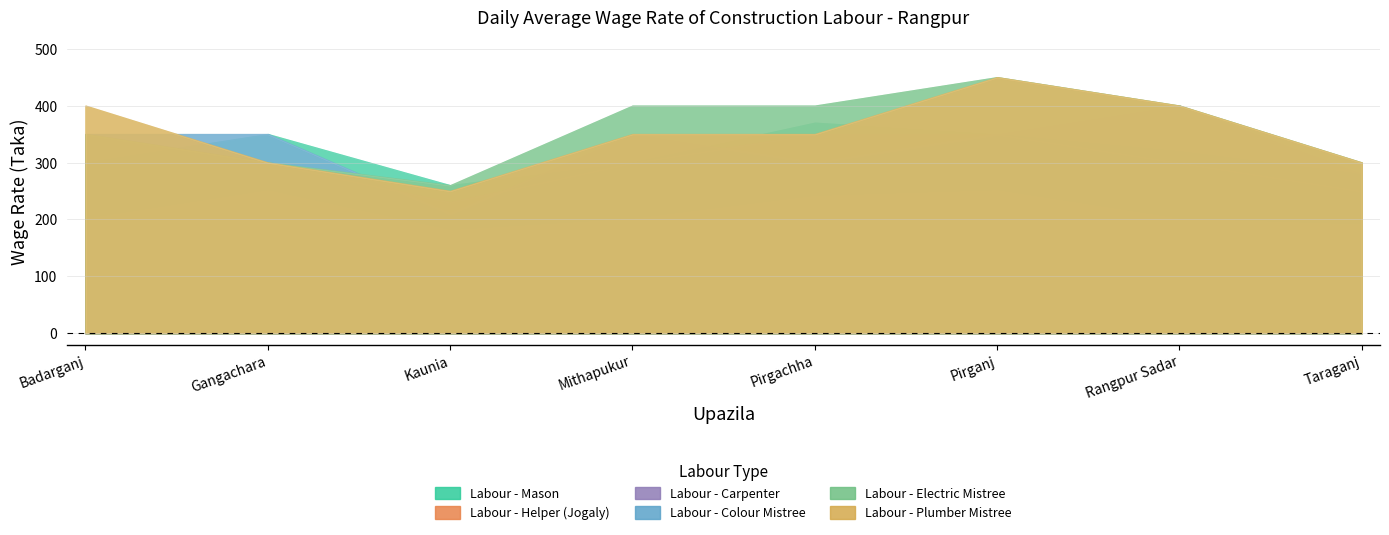

Where is the first local minimum for Labour - Colour Mistree?

Kaunia